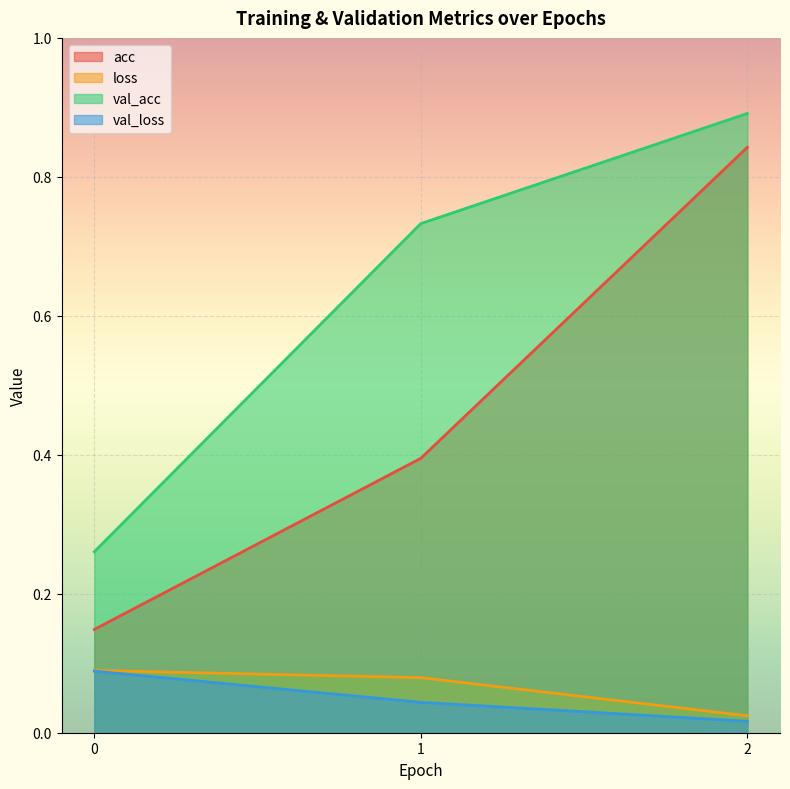

List the labels in order of loss value, largest first.

0, 1, 2